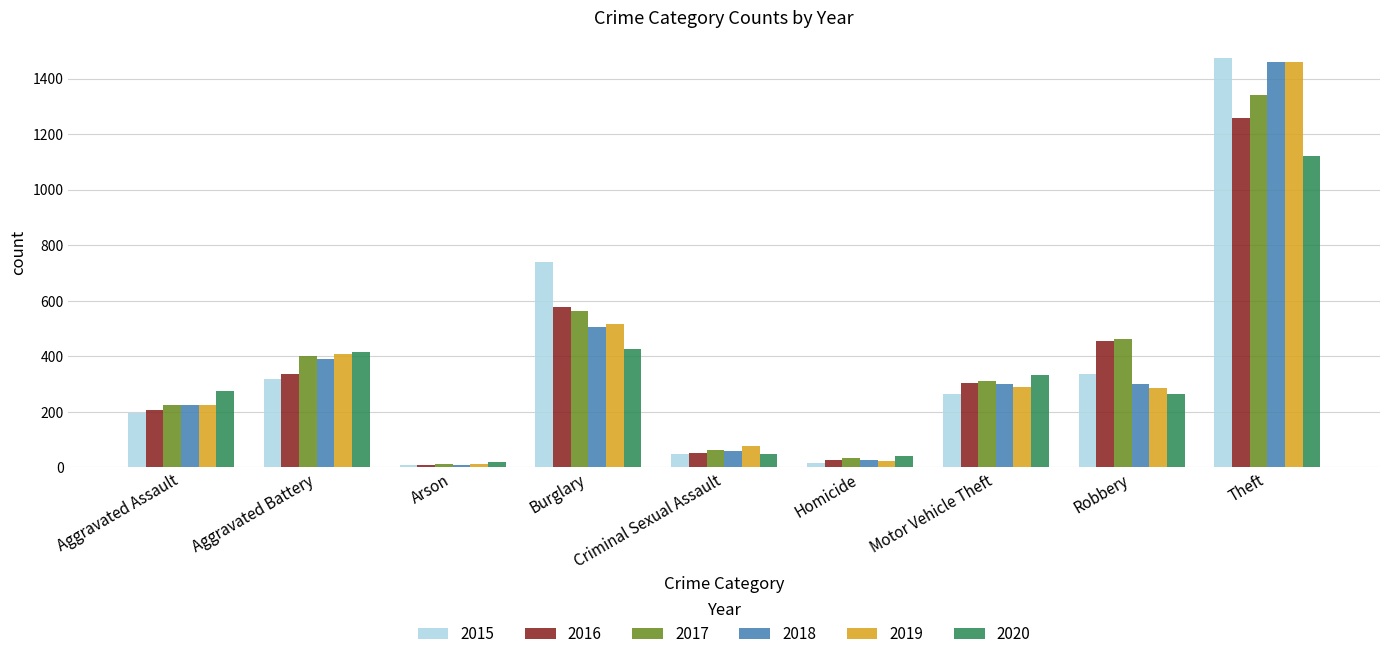

What is the minimum value for 2019?

12